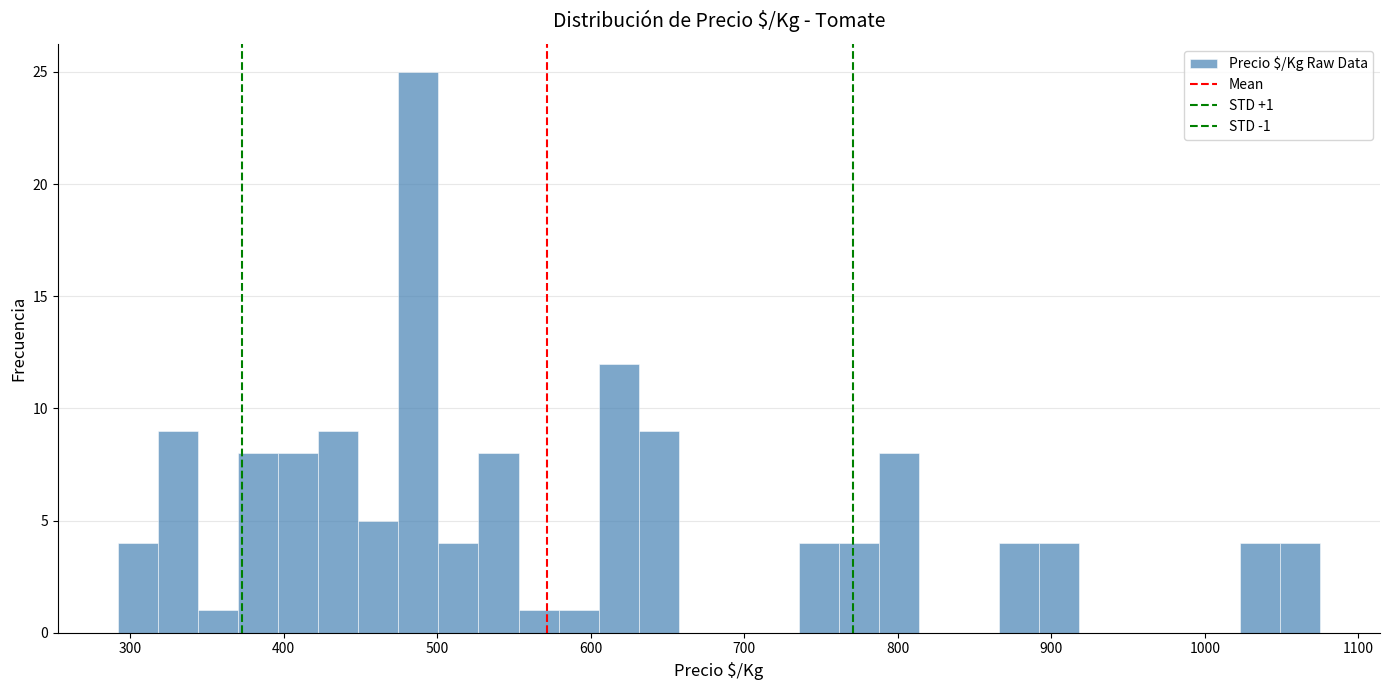

Around what value on the x-axis is the tallest bar? Give the approximate position of its centre, as read against the axis.

490